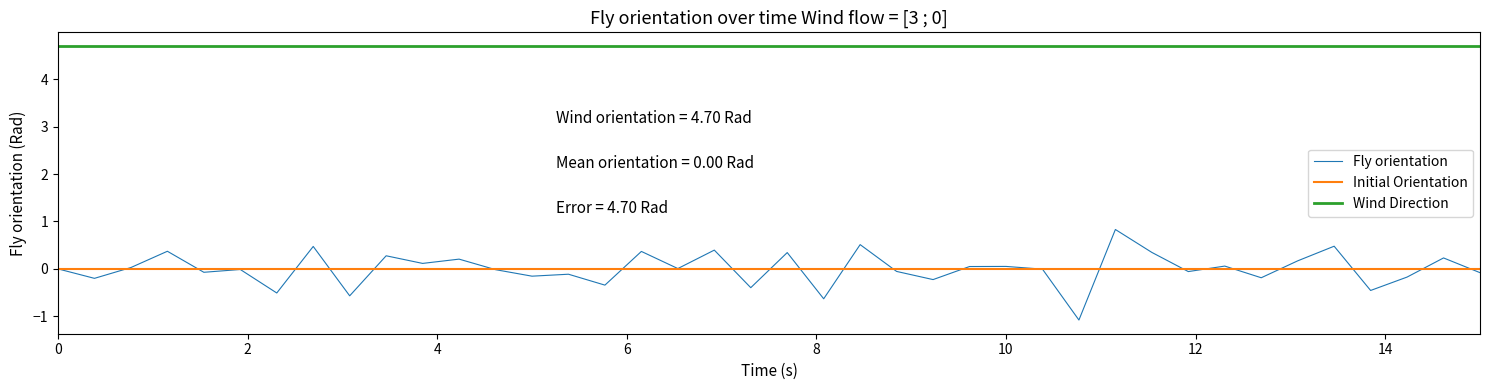

Which series has the widest spread of values?

Fly orientation